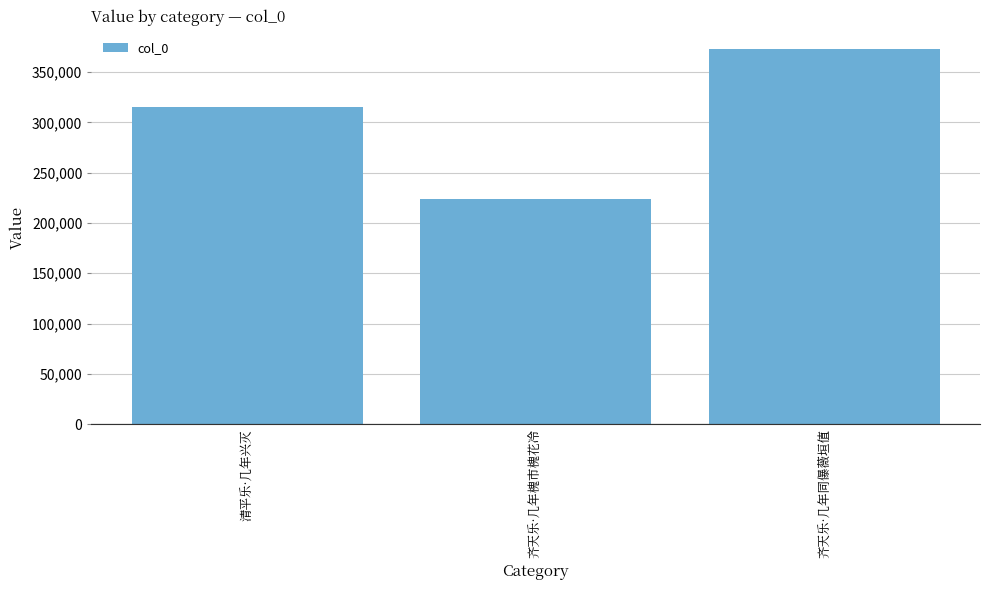

Count the number of data series in this chart.

1